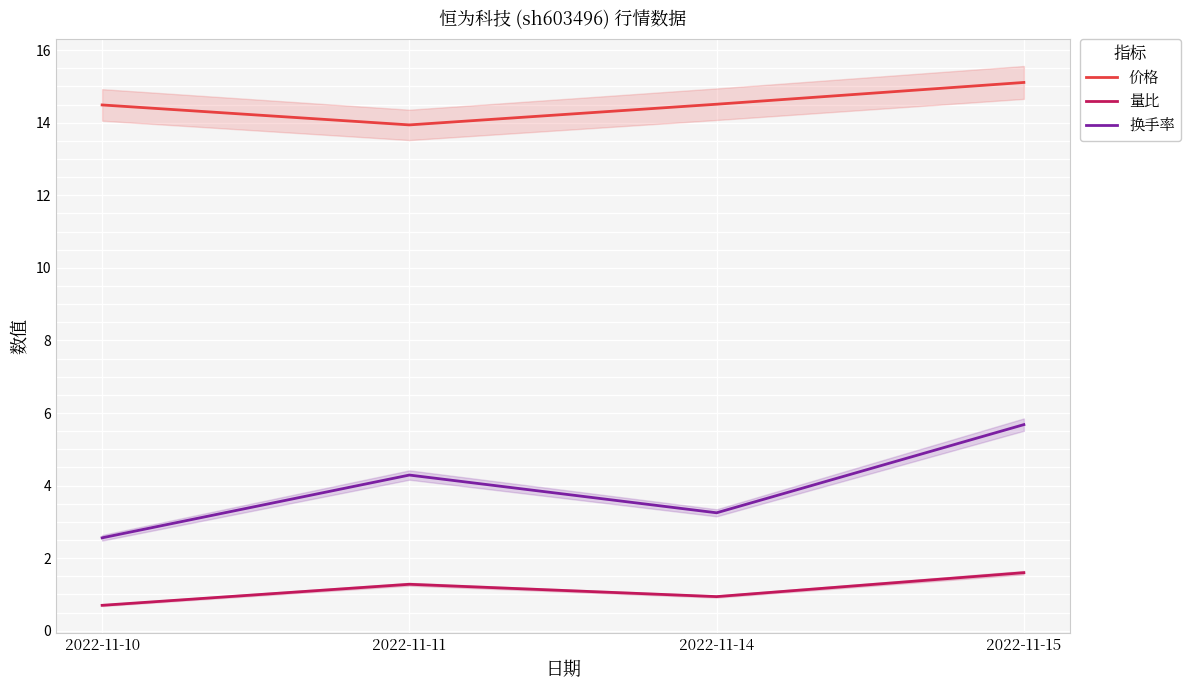

Reading right to left, extract all data points from this chart.

价格: 15.1	14.5	13.9	14.5
量比: 1.6	0.9	1.3	0.7
换手率: 5.7	3.2	4.3	2.6